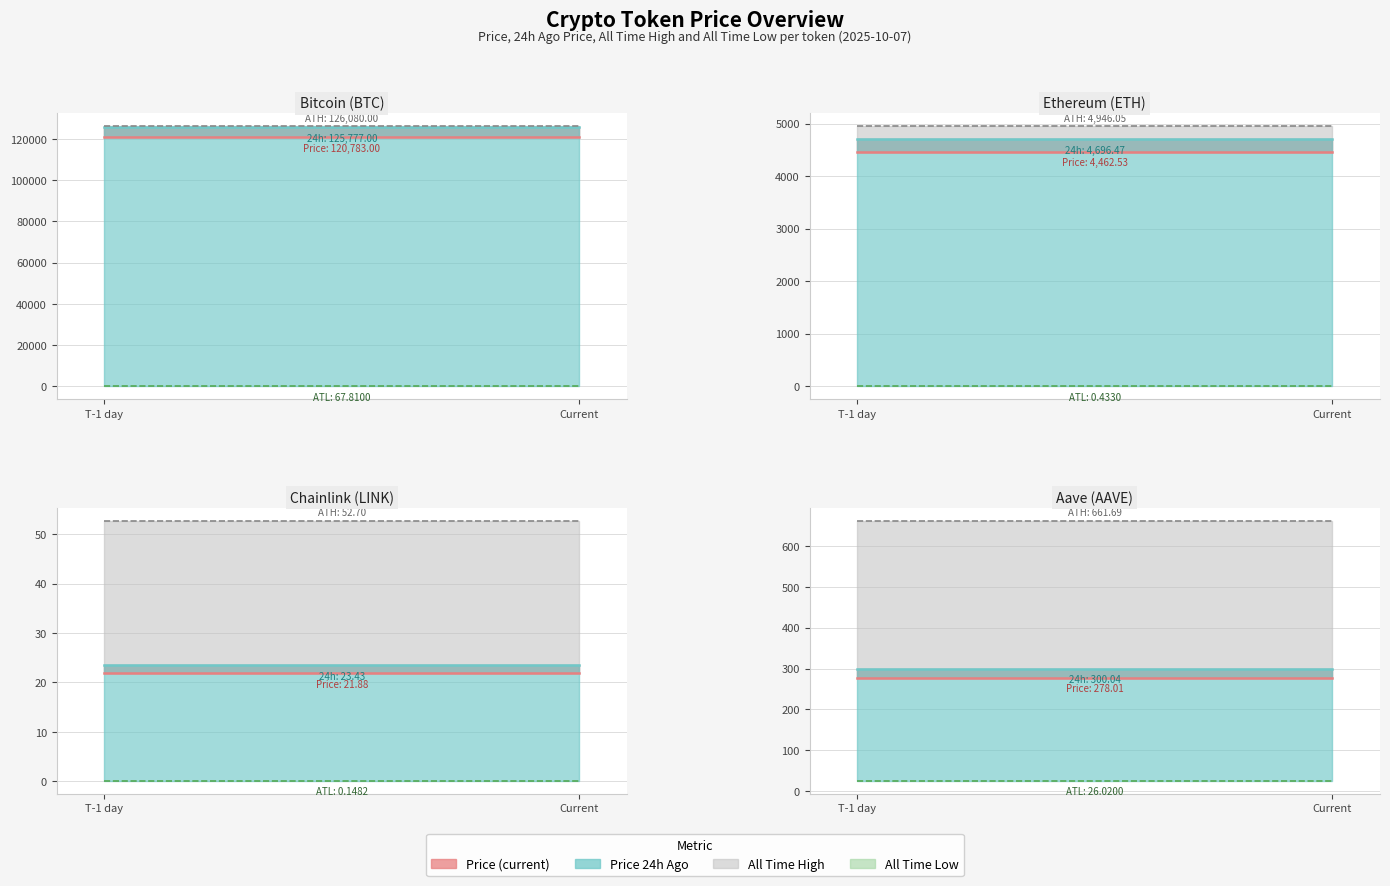

Read the allTimeLow value at Current.

26.0